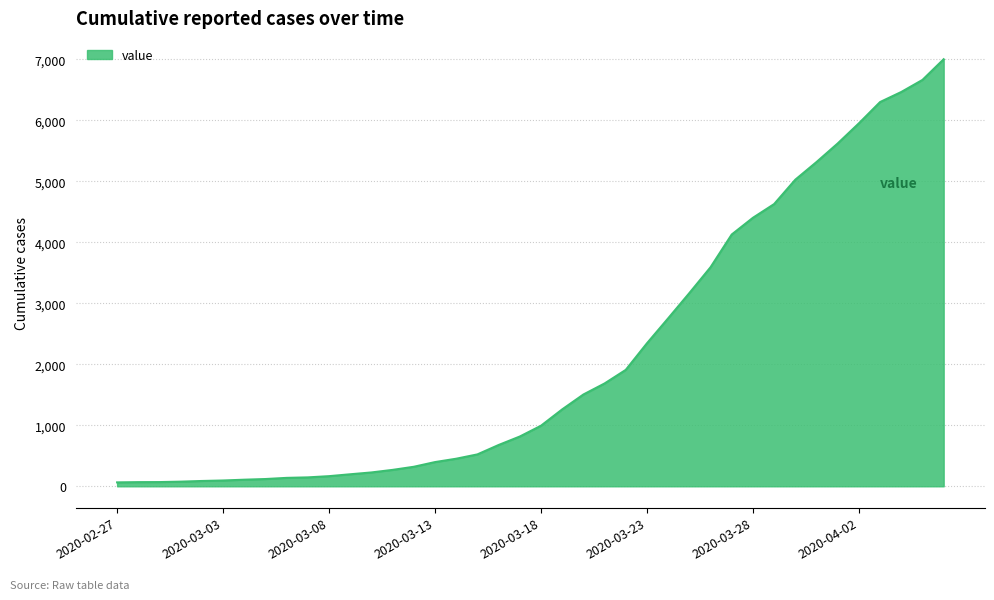

What is the maximum value shown in the chart?

7003